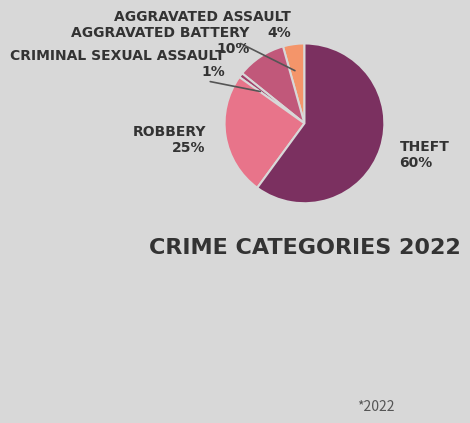

Is there any slice that represents more than half of the pie?

Yes